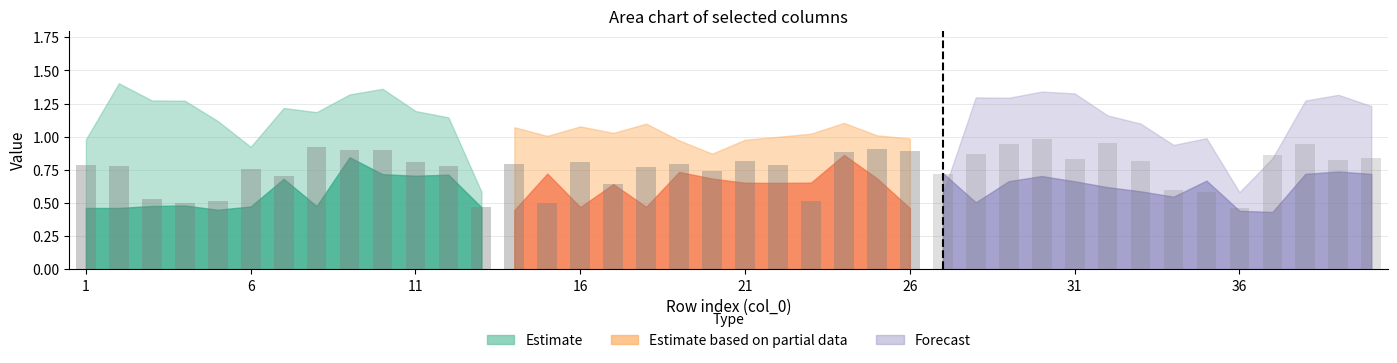

How many col_2 values are between 0 and 1?

40